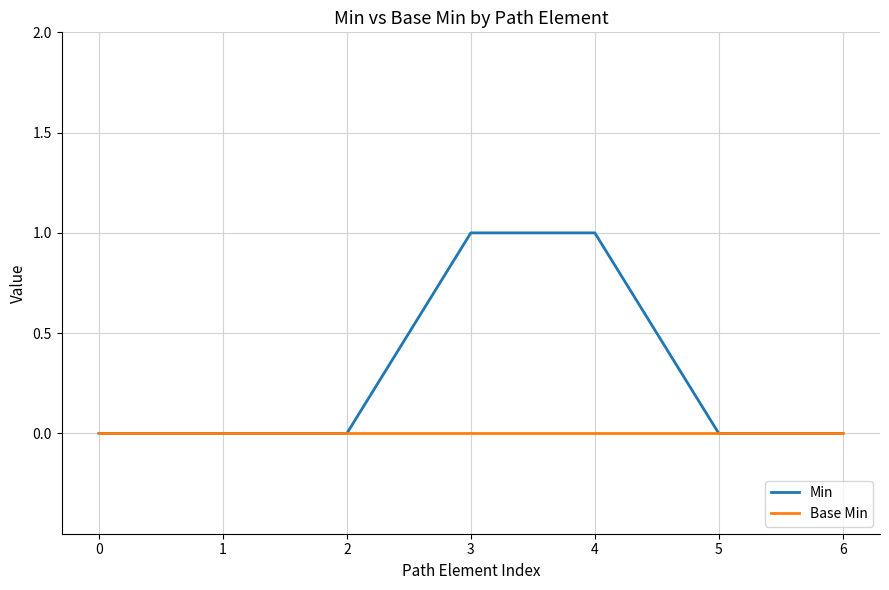

Which series has the largest total across all categories?

Min